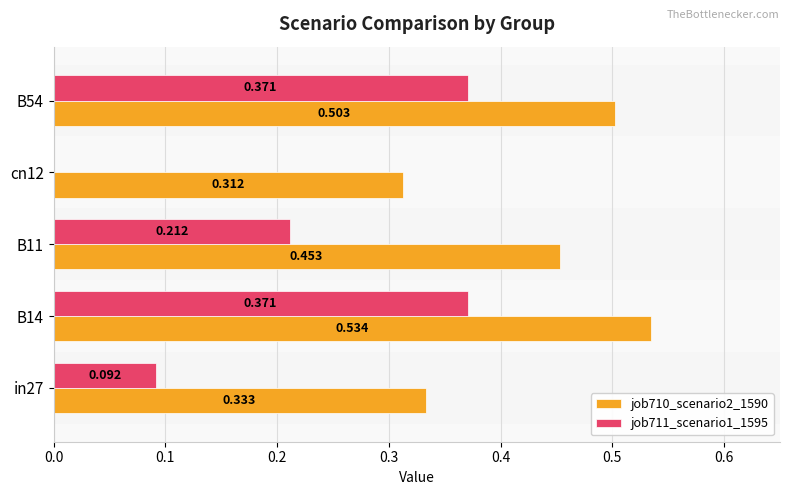

Is the value of job711_scenario1_1595 at B14 greater than the value of job710_scenario2_1590 at in27?

Yes